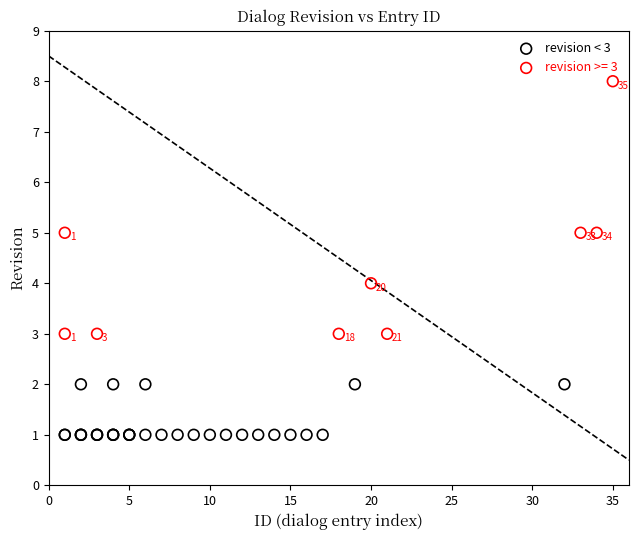

Which series reaches the maximum Y coordinate?

revision >= 3